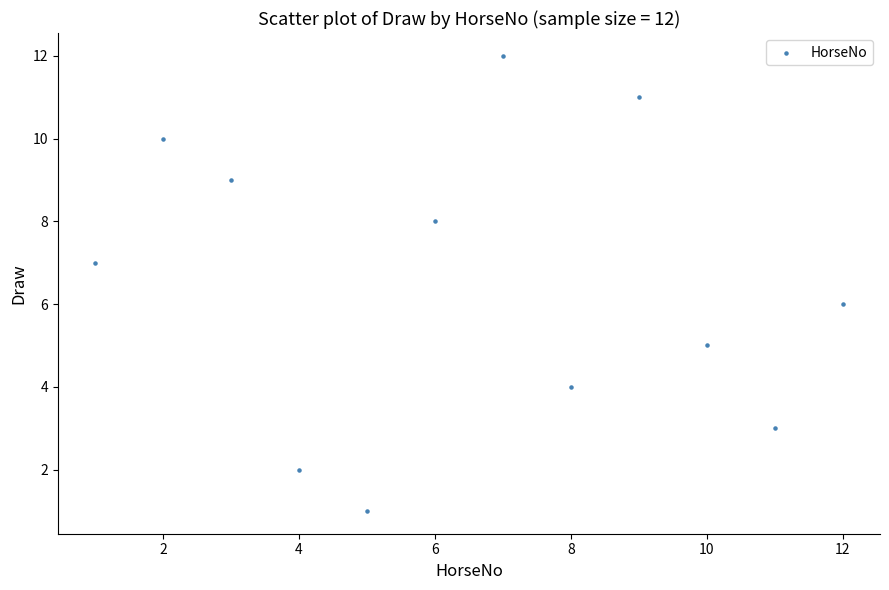

What is the range of X values (max minus min)?

11